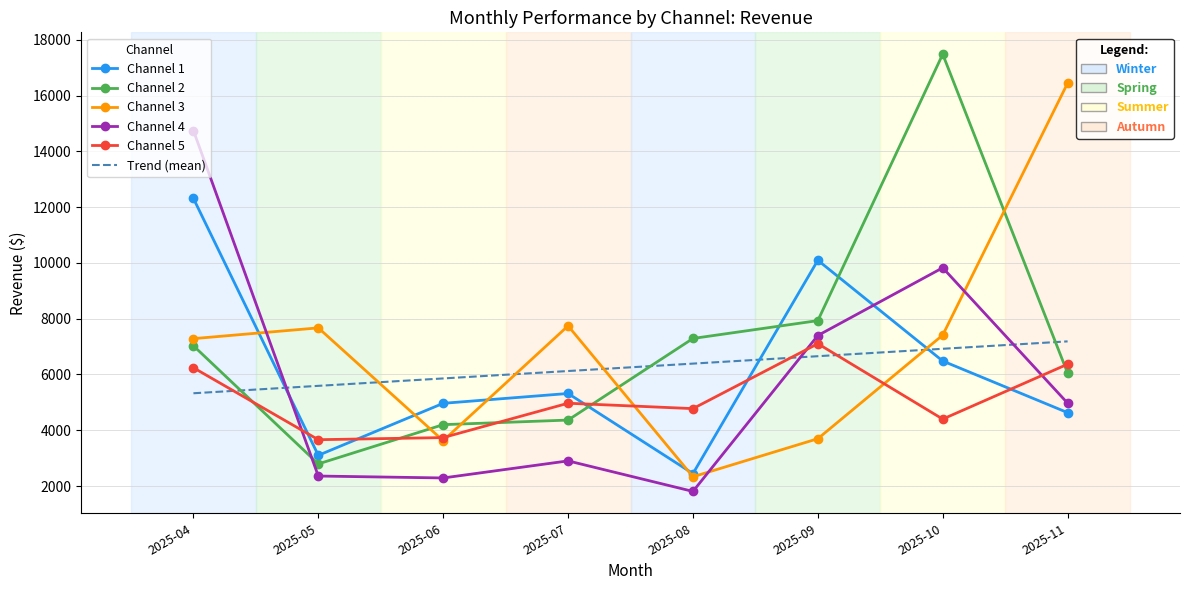

What is the total value across all series at 2025-06?

24675.6